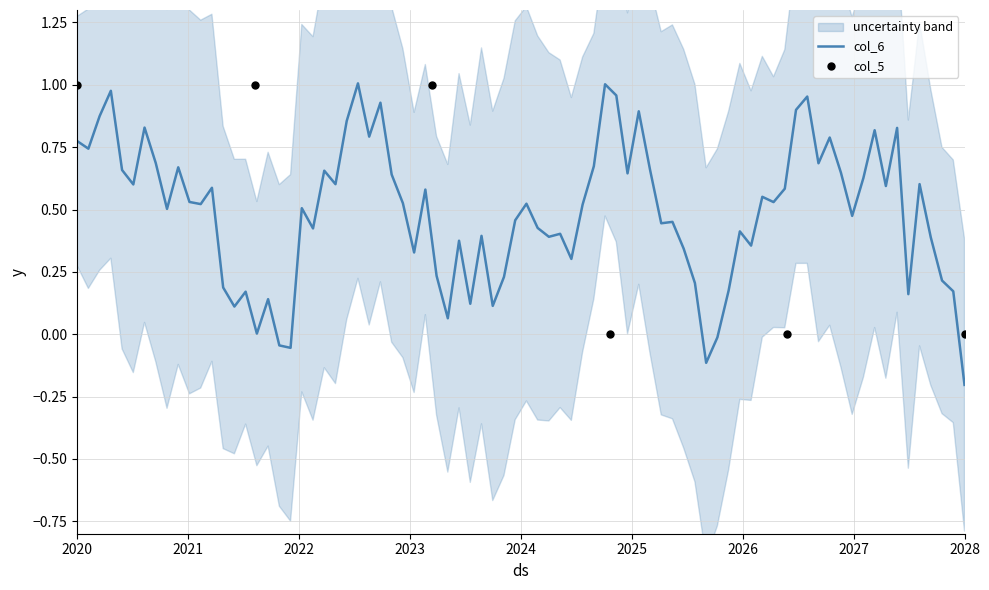

Which series has the widest spread of Y values?

col_5